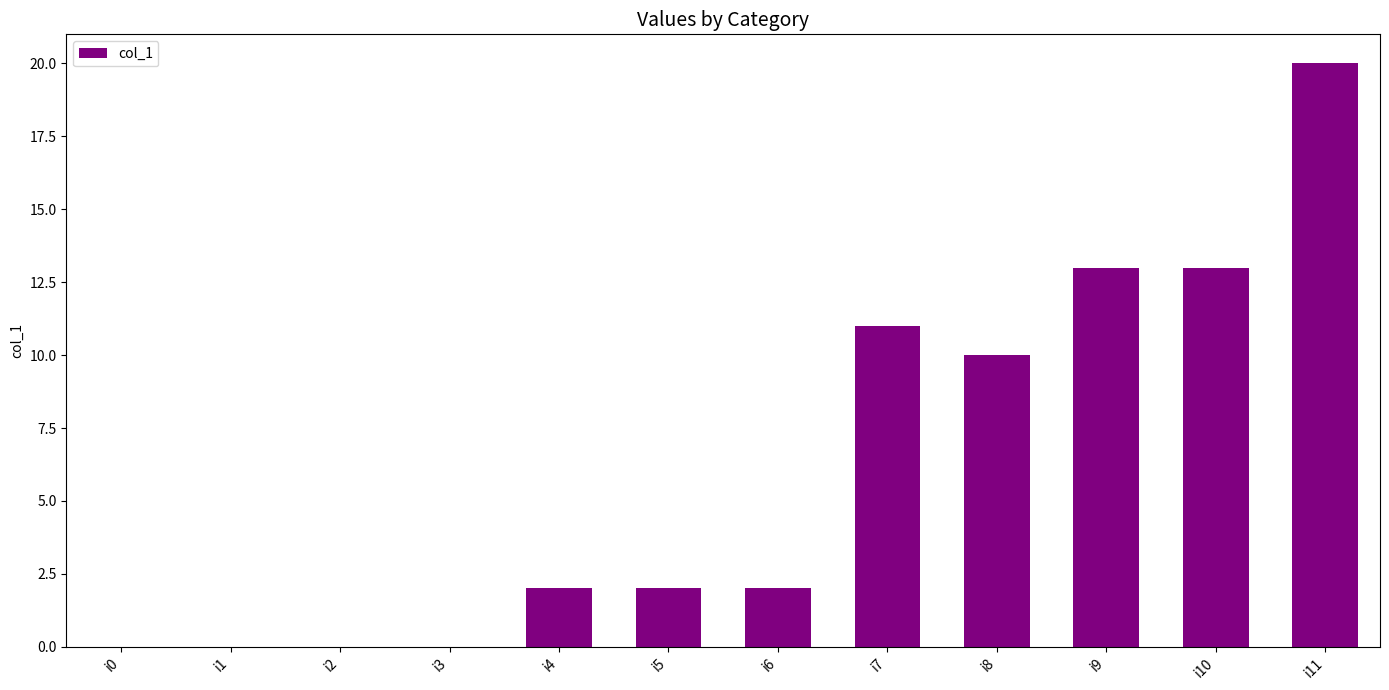

What is the average value?

6